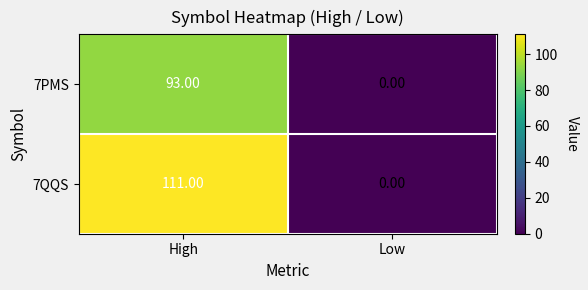

What is the sum of the 7QQS values at High and Low?

111